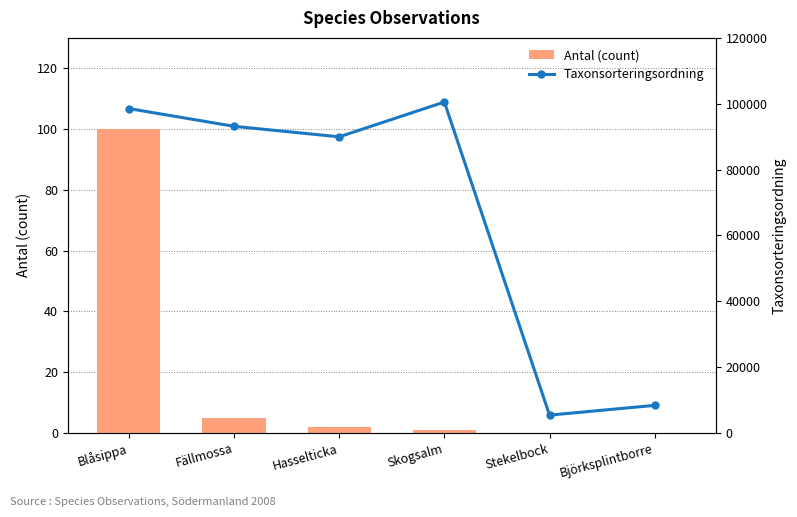

What is the difference between the maximum and second lowest values in the Taxonsorteringsordning series?

92147